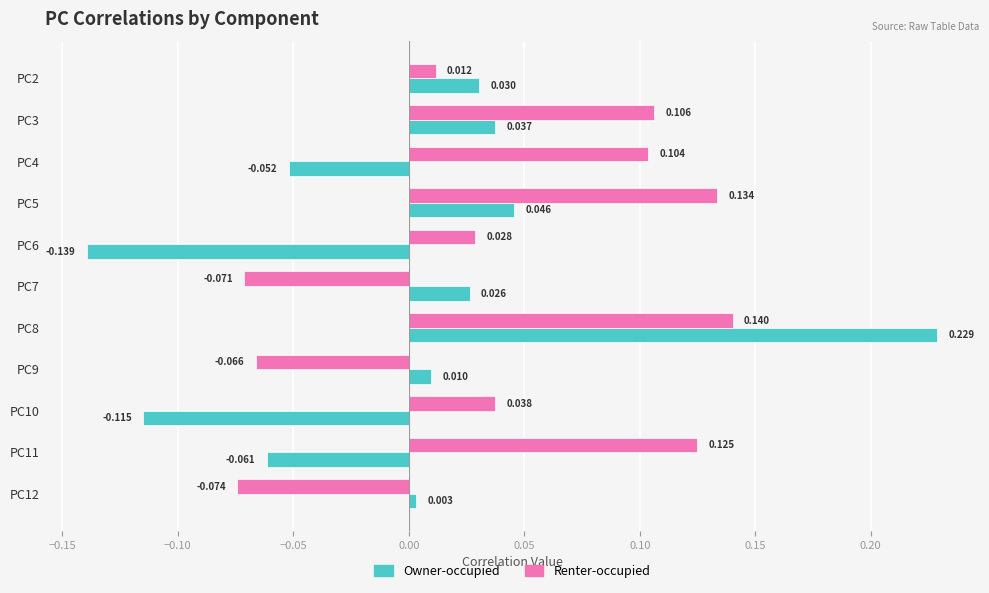

At PC2, list the series in order from smallest to largest.

Renter-occupied, Owner-occupied